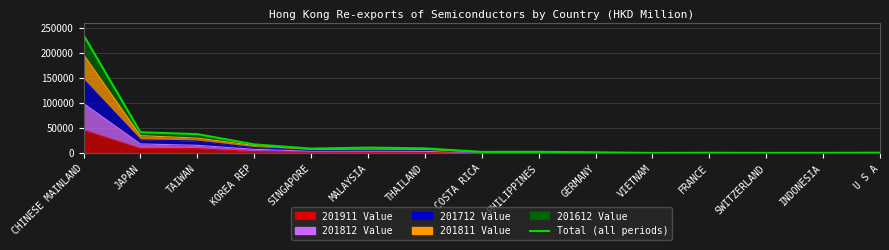

What value does the data have at FRANCE?

743.8